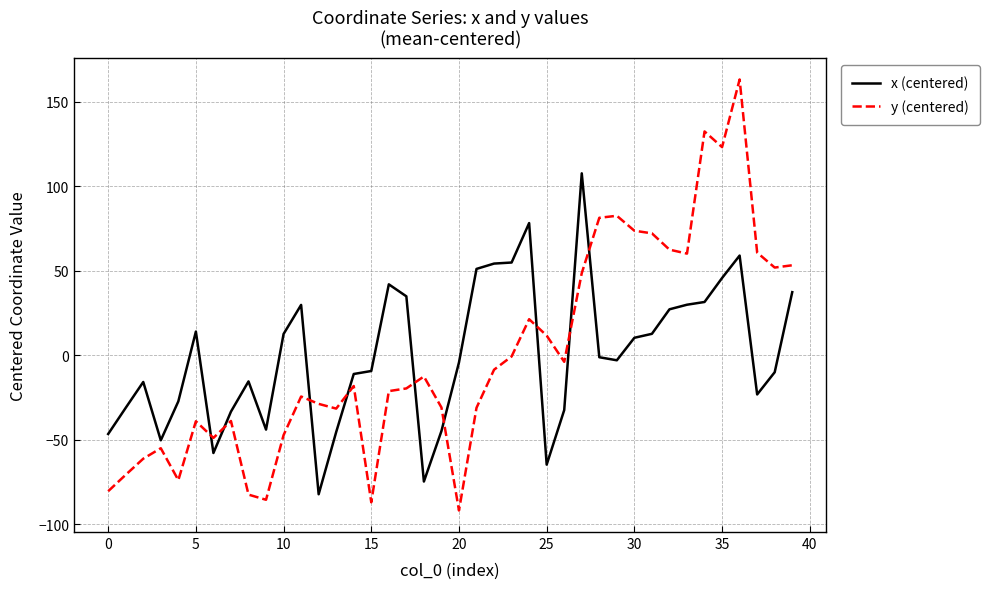

What is the difference between the maximum and minimum values in the x (centered) series?

189.9